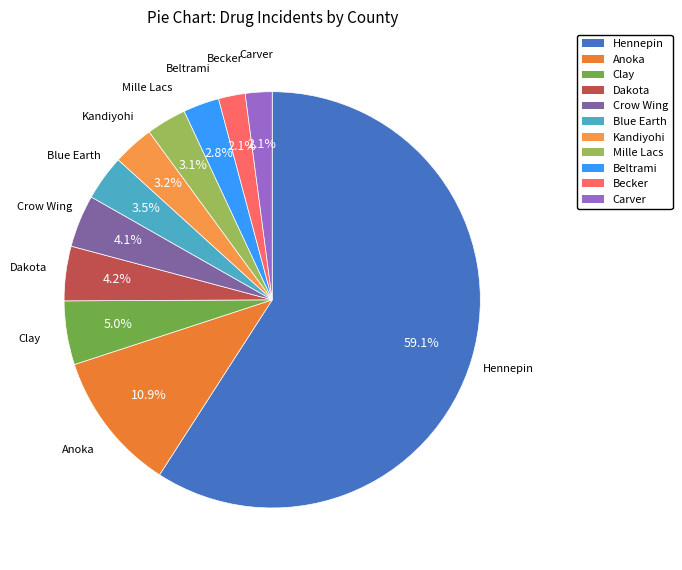

Is Hennepin the majority of the pie?

Yes